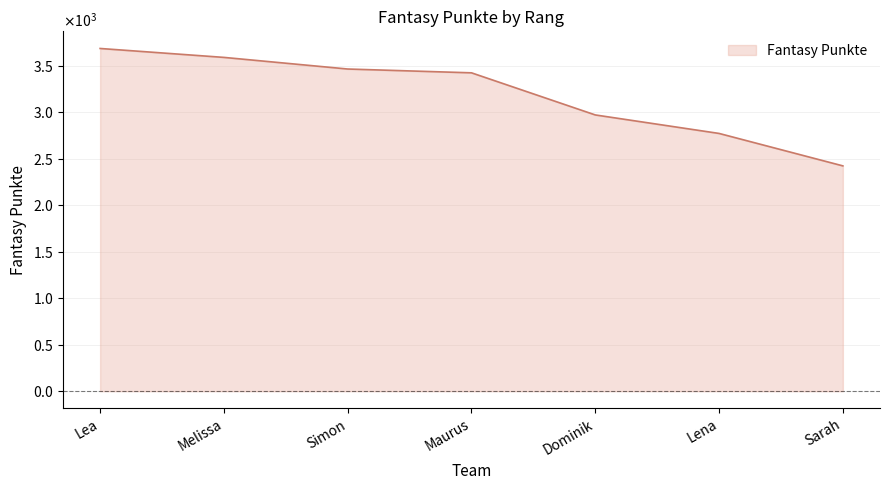

List the labels in order of value, largest first.

Lea, Melissa, Simon, Maurus, Dominik, Lena, Sarah